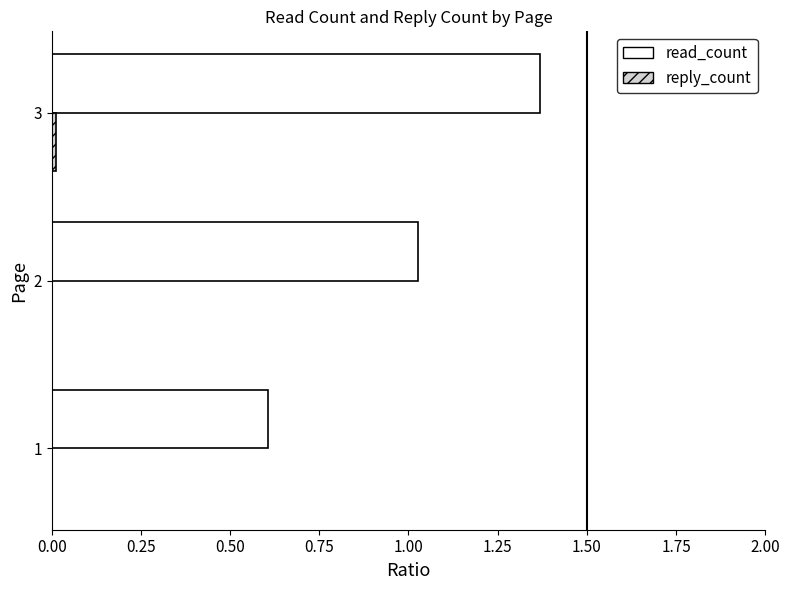

Which series changed the most between 1 and 3?

read_count